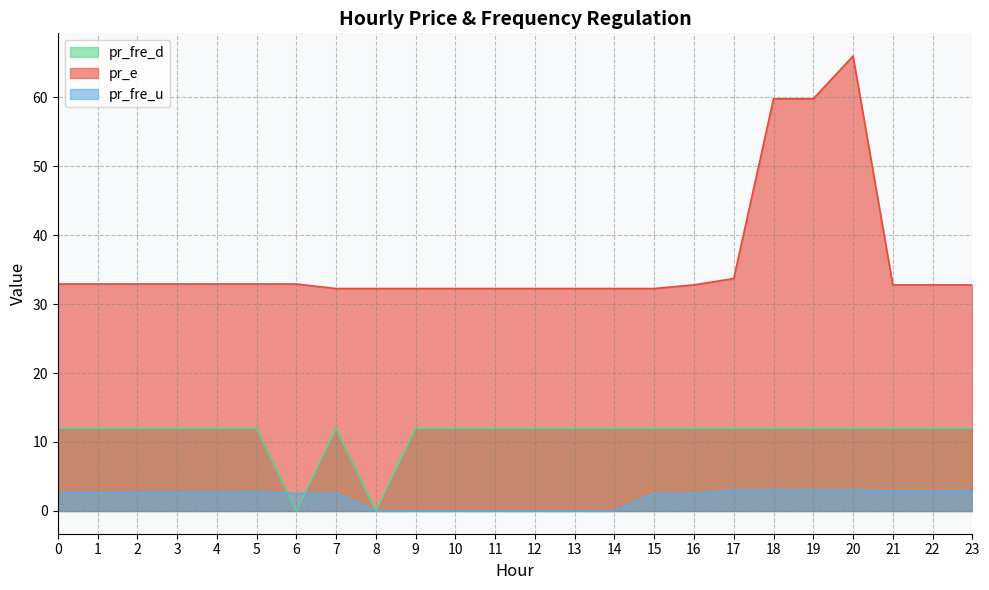

True or false: pr_fre_d and pr_e cross at least once.

False